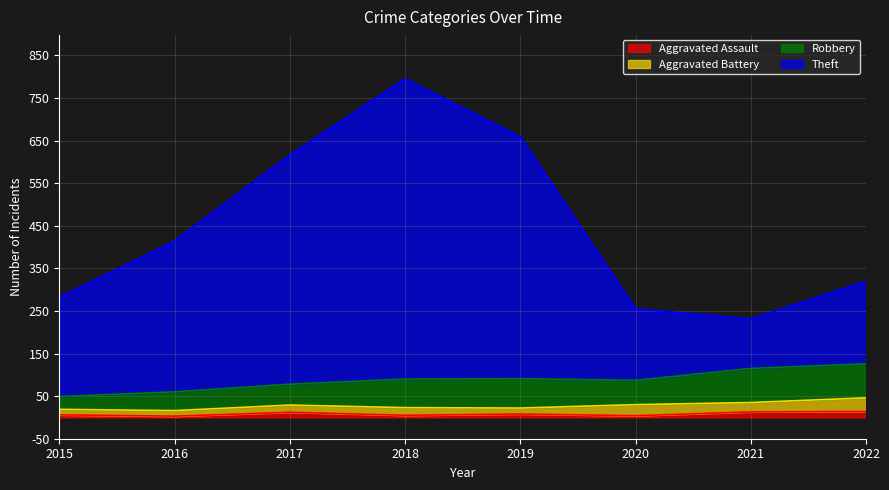

In Theft, how many points are lower than both neighbors (excluding endpoints)?

1